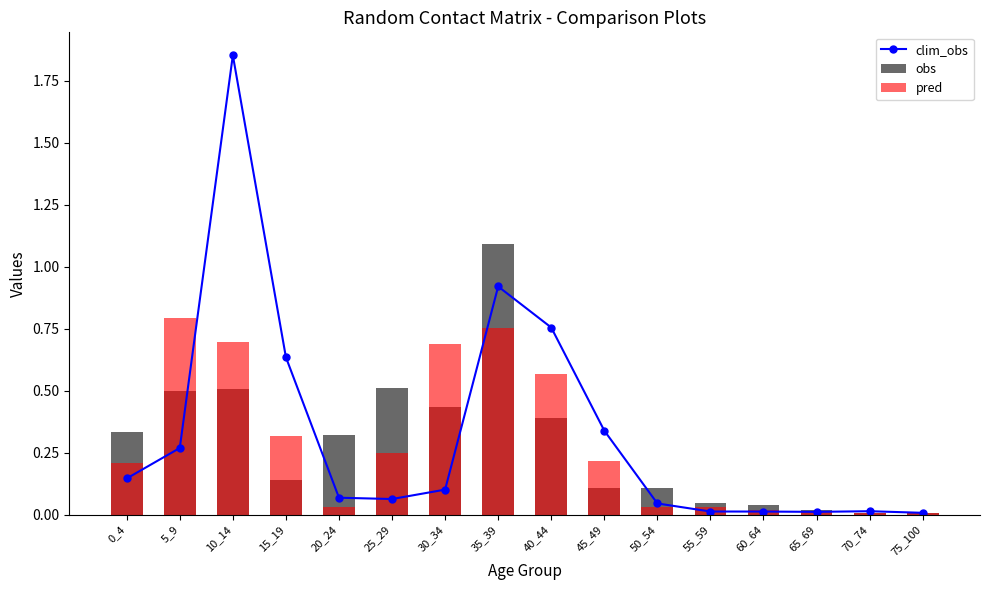

What is the value of the obs bar at the 10th from the left?

0.1